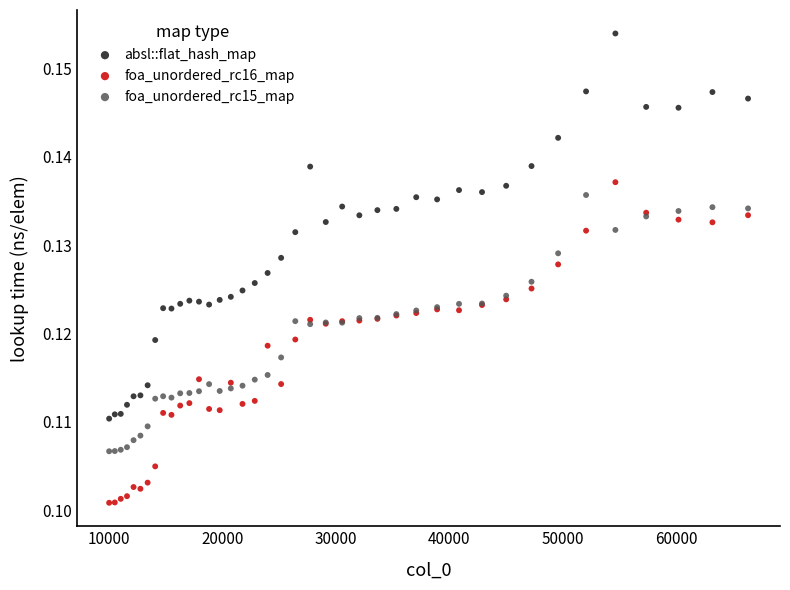

Which series reaches the minimum Y coordinate?

foa_unordered_rc16_map